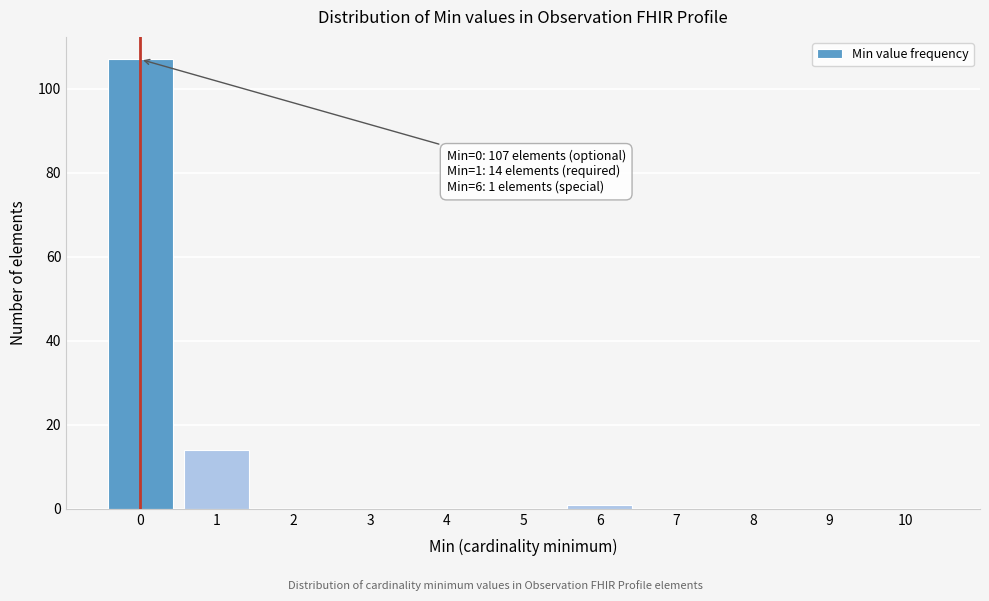

What is the sum of all values?

122